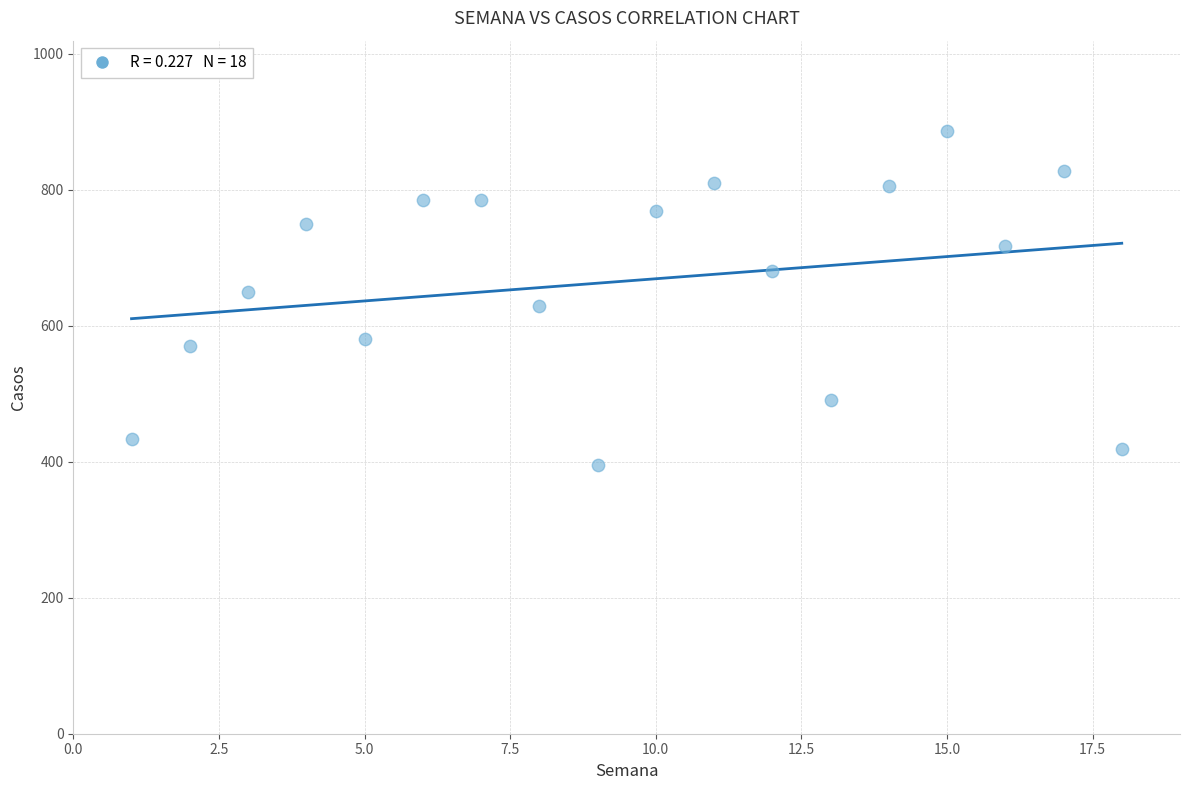

What is the range of X values (max minus min)?

17